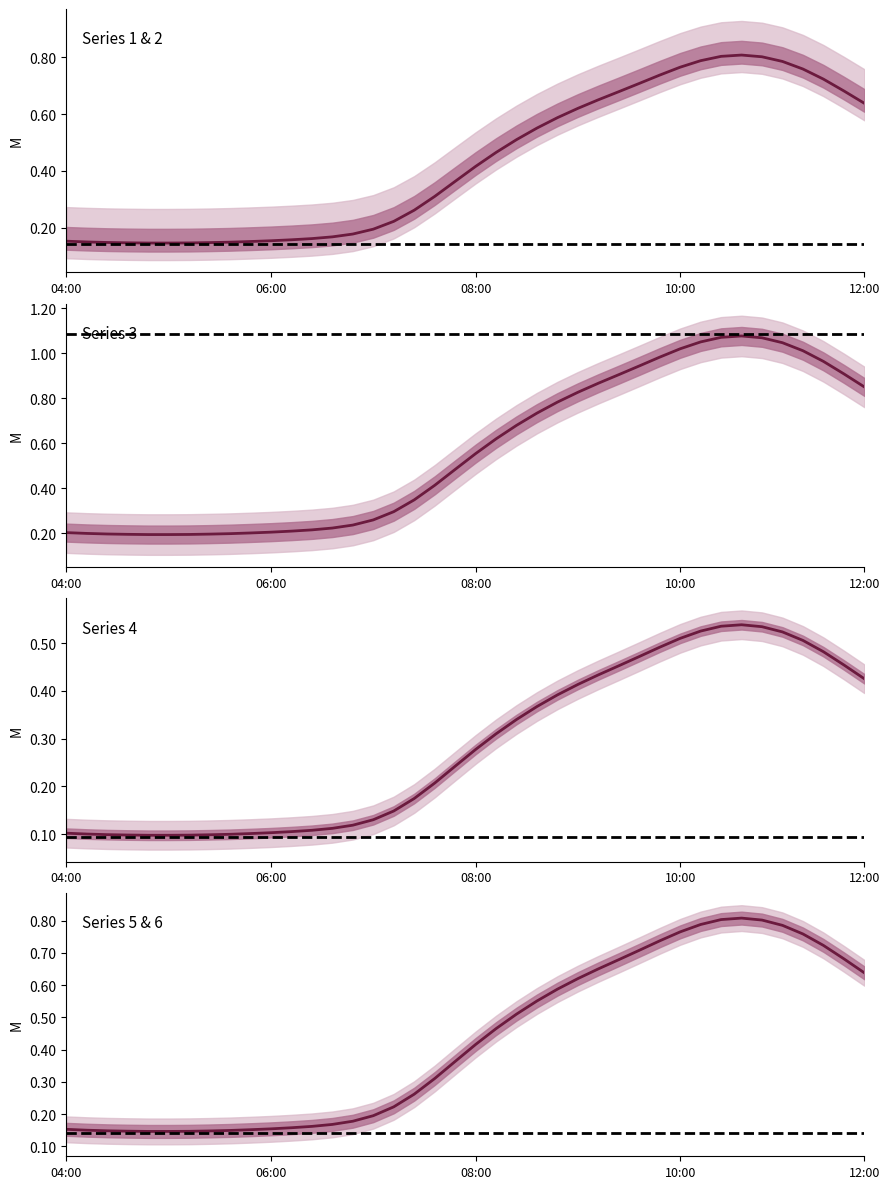

True or false: 1 has a value of 0.5 at 2019-03-13 11:00.

True